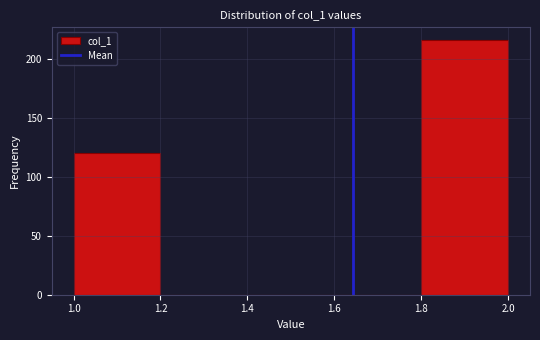

Reading left to right, transcribe this chart: for each bar, give the range it covers on the x-axis and its height. The values are not printed on the chart, so give them approximately, as read against the axis.

1.0 to 1.2: 120
1.2 to 1.4: 0
1.4 to 1.6: 0
1.6 to 1.8: 0
1.8 to 2.0: 215